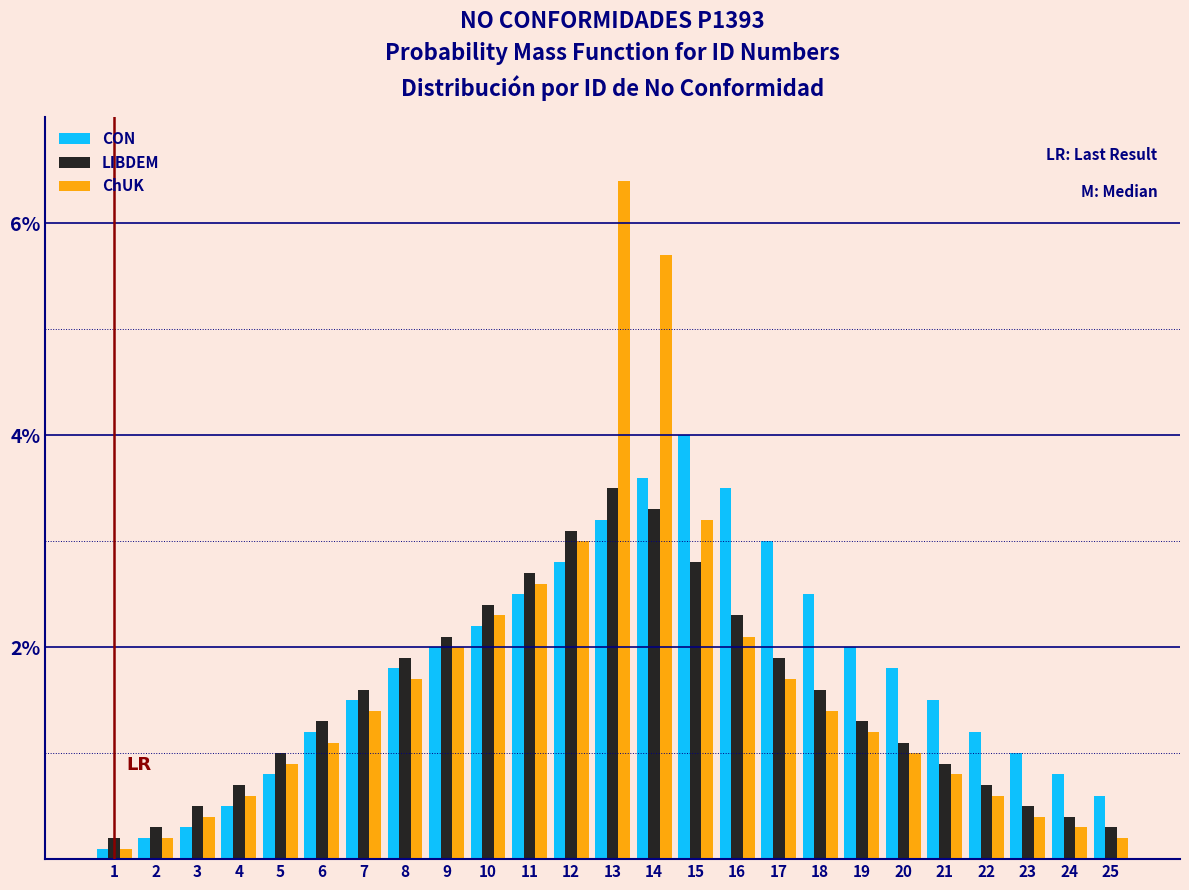

List the series in order of their peak value, highest first.

ChUK, CON, LIBDEM